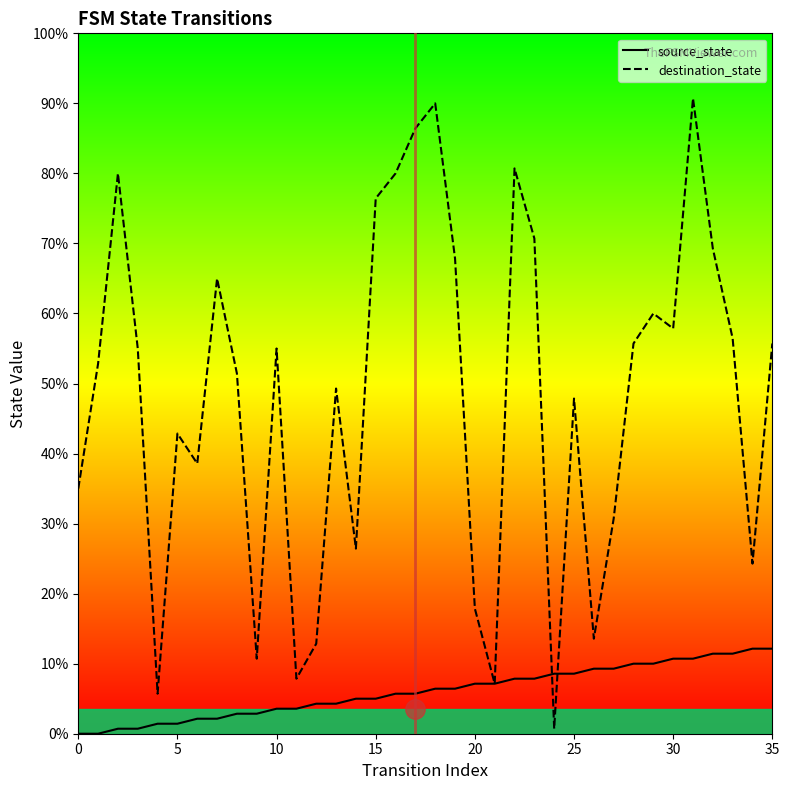

At which category is the sum across all series the highest?

31